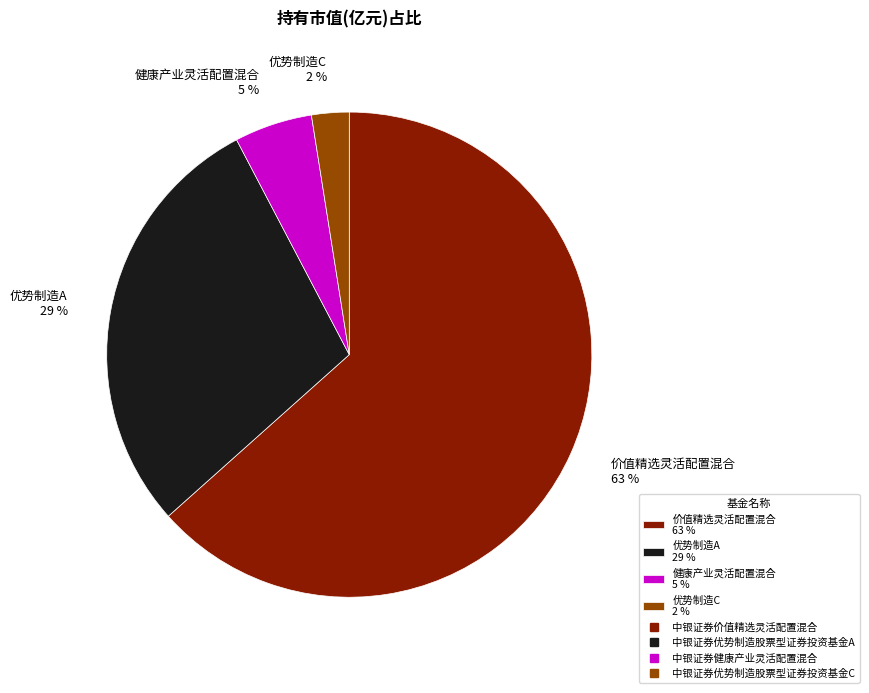

Which slice is the largest?

价值精选灵活配置混合 63 %